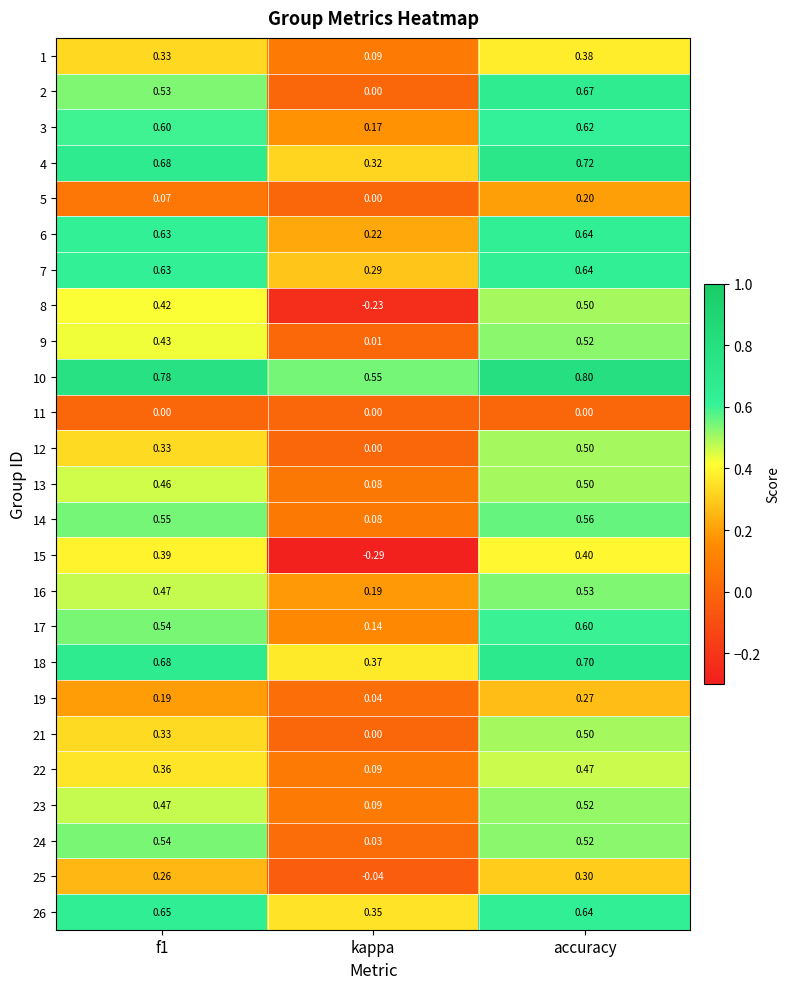

Which category has the highest value across all series?

accuracy